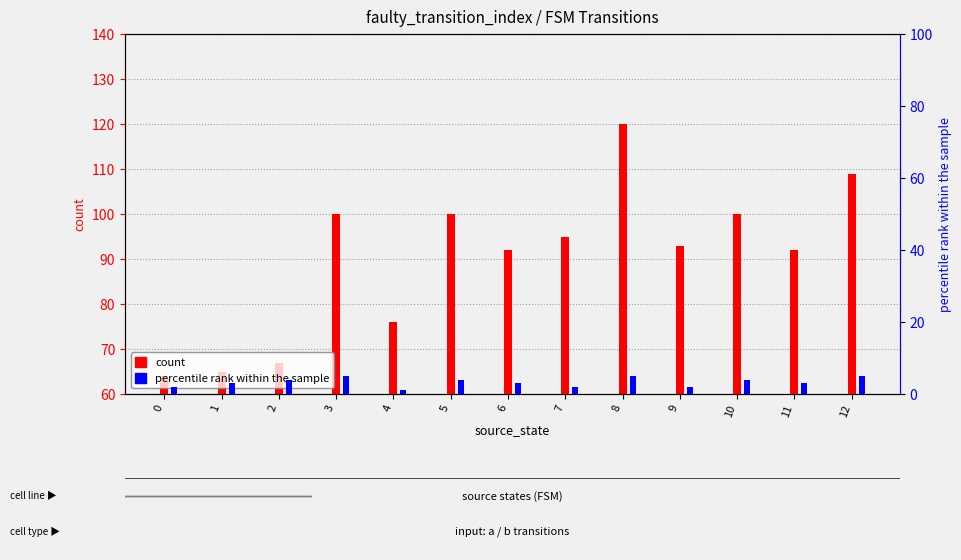

At which category is the sum across all series the highest?

8